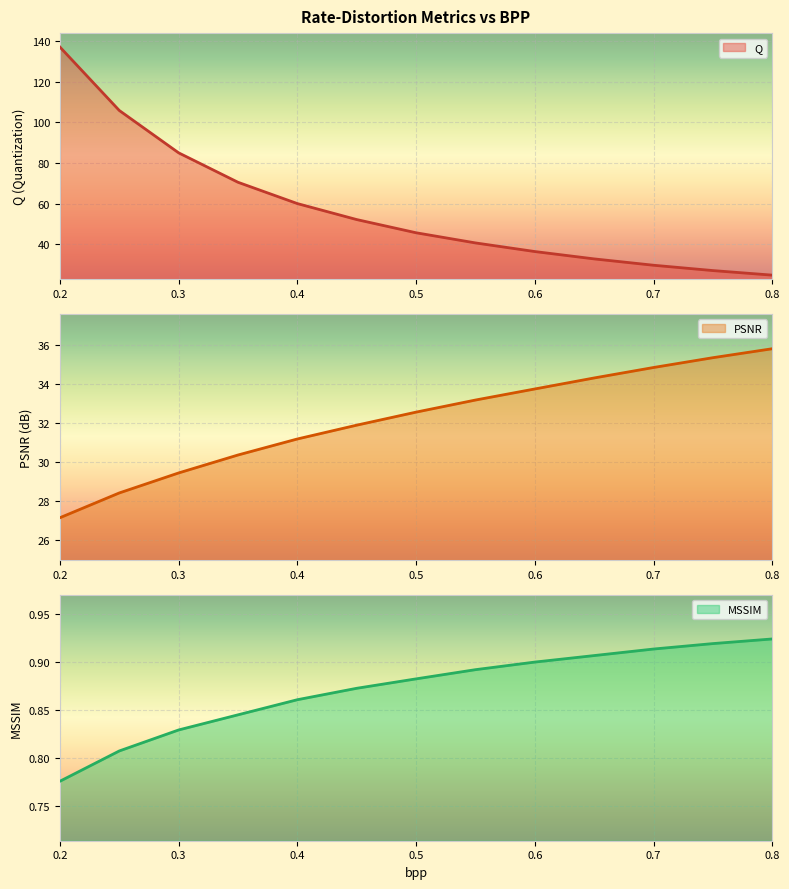

Which category has the highest value in the PSNR series?

0.8